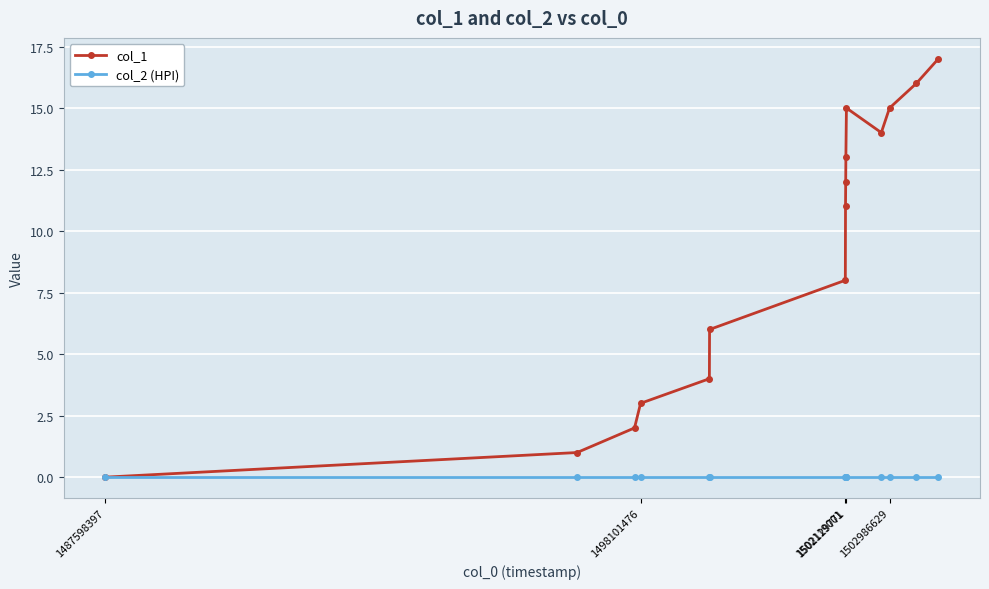

Rank the series by their average value, from highest to lowest.

col_1, col_2 (HPI)